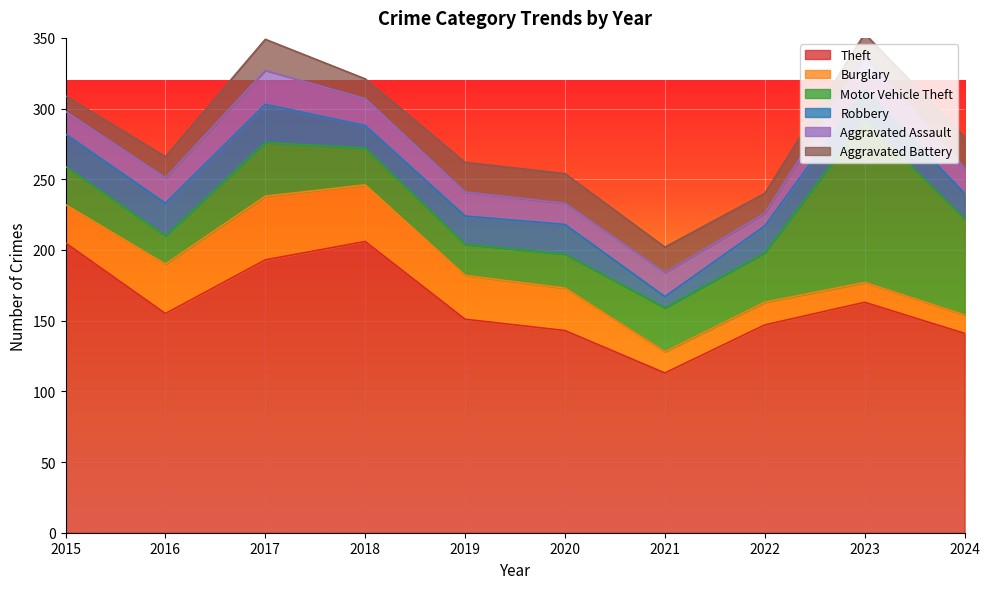

How many interior local peaks does the Aggravated Battery series have?

1